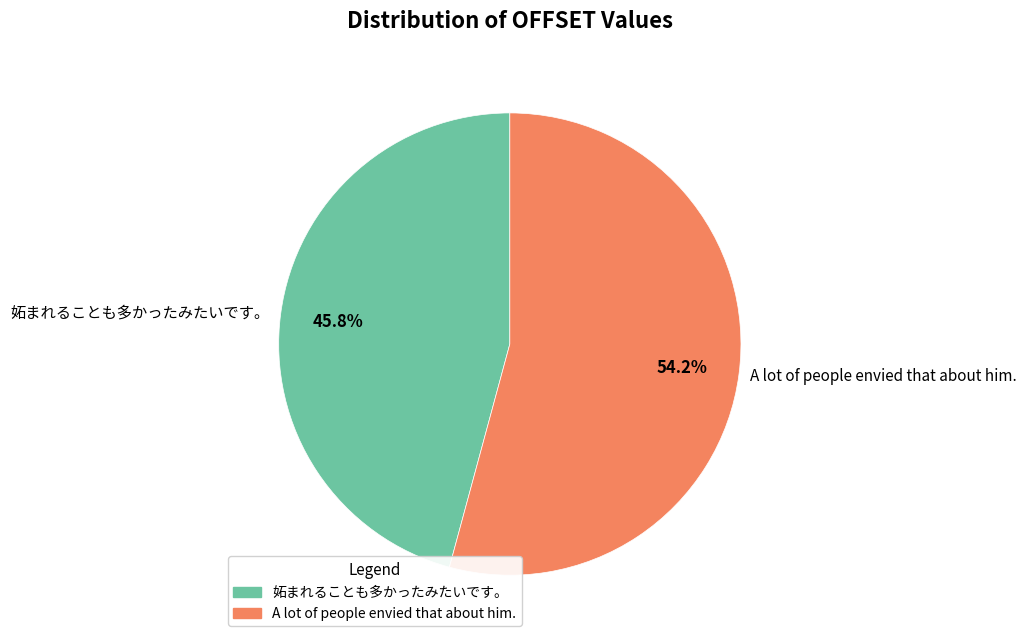

What is the ratio of the value at 妬まれることも多かったみたいです。 to the value at A lot of people envied that about him.?

0.8